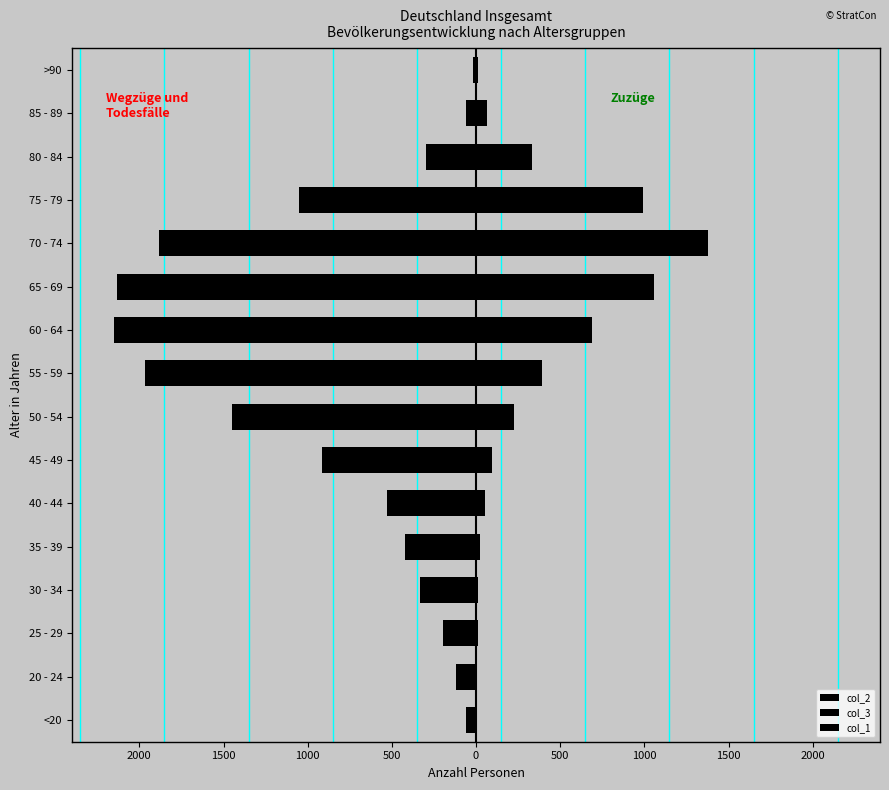

Count the number of data series in this chart.

3